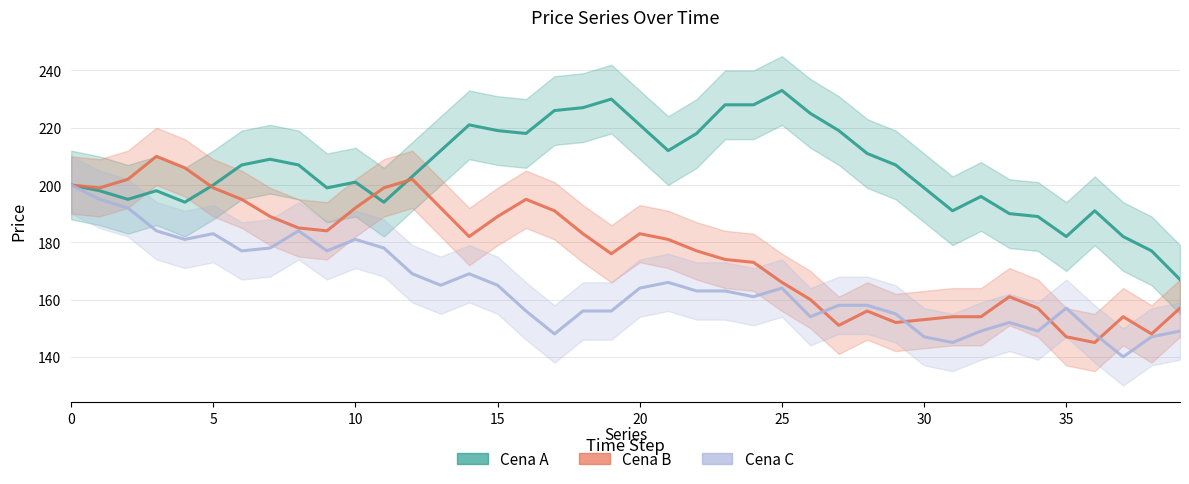

What is the label of the 31st point from the left?

30